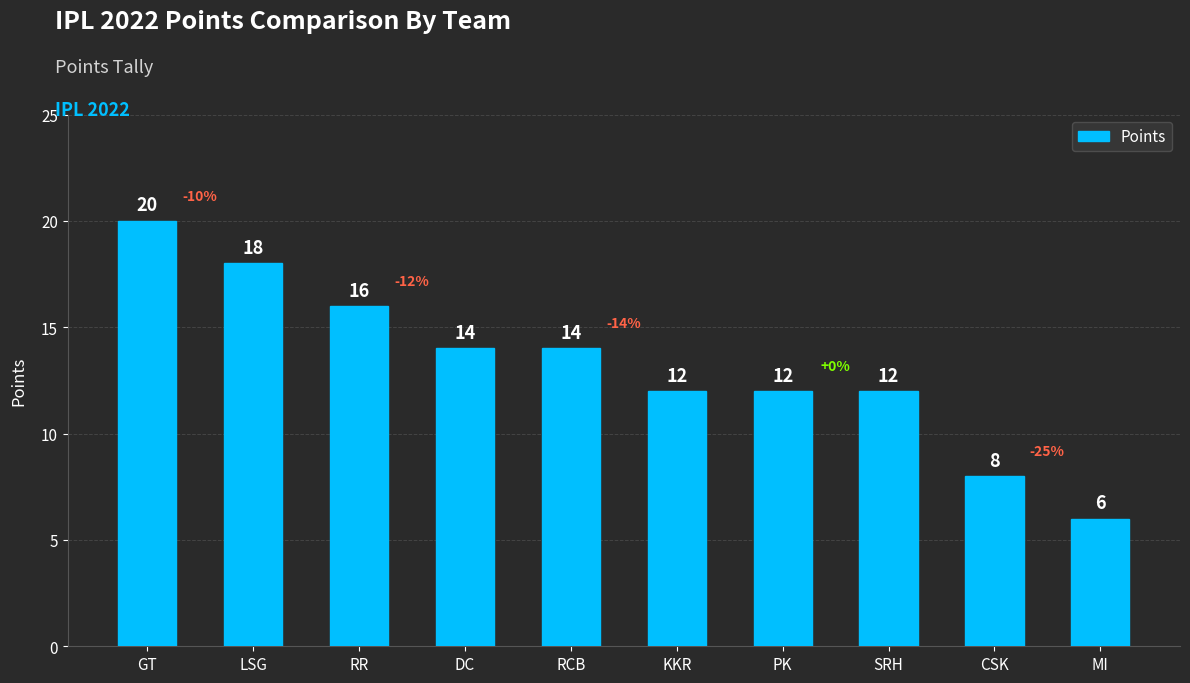

What position from the right is PK?

4